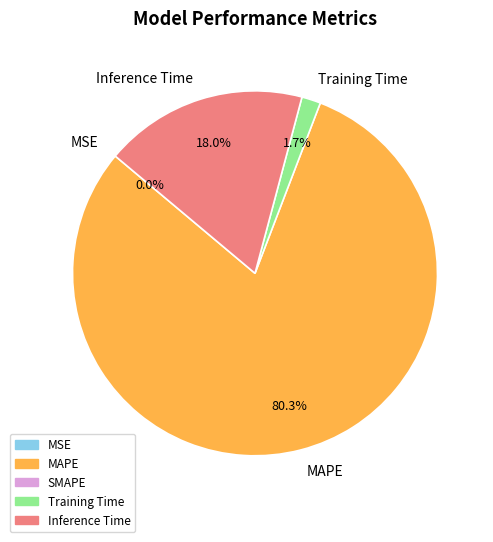

Is it true that MAPE is 72% of the pie?

False